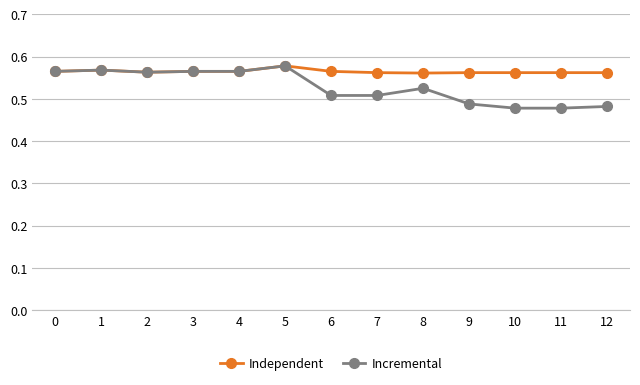

At how many categories does at least one series exceed 0?

13